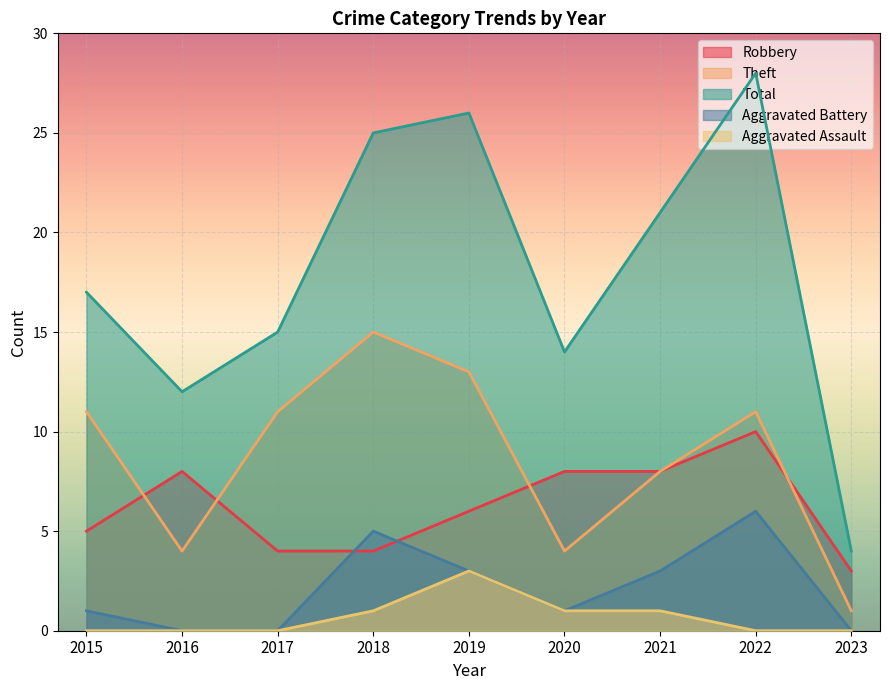

What is the sum of all Aggravated Battery values?

19